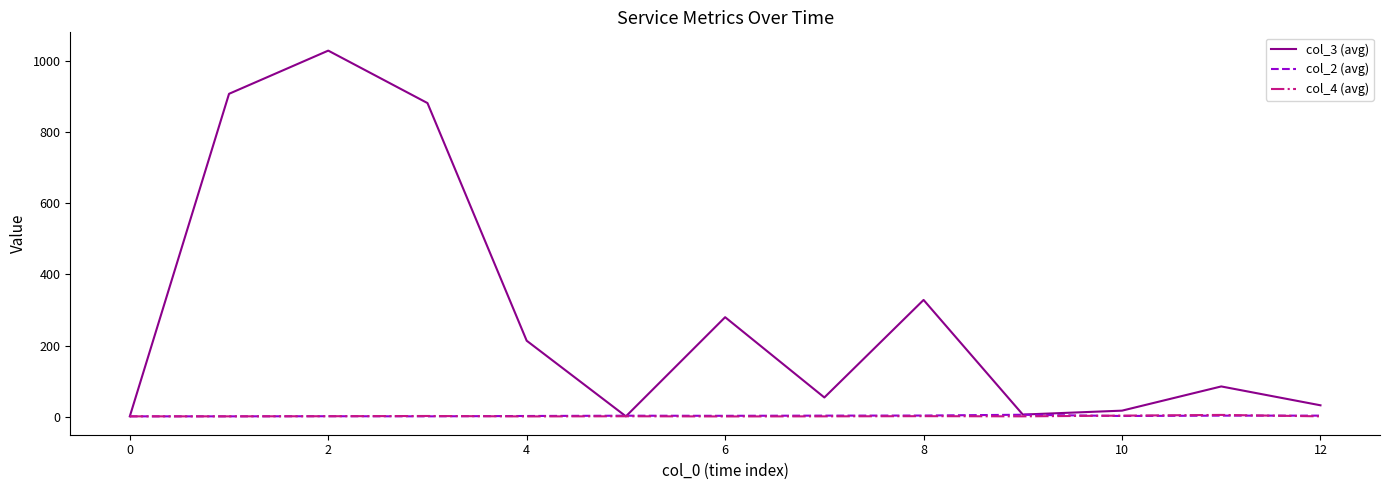

Which series has the widest spread of values?

col_3 (avg)